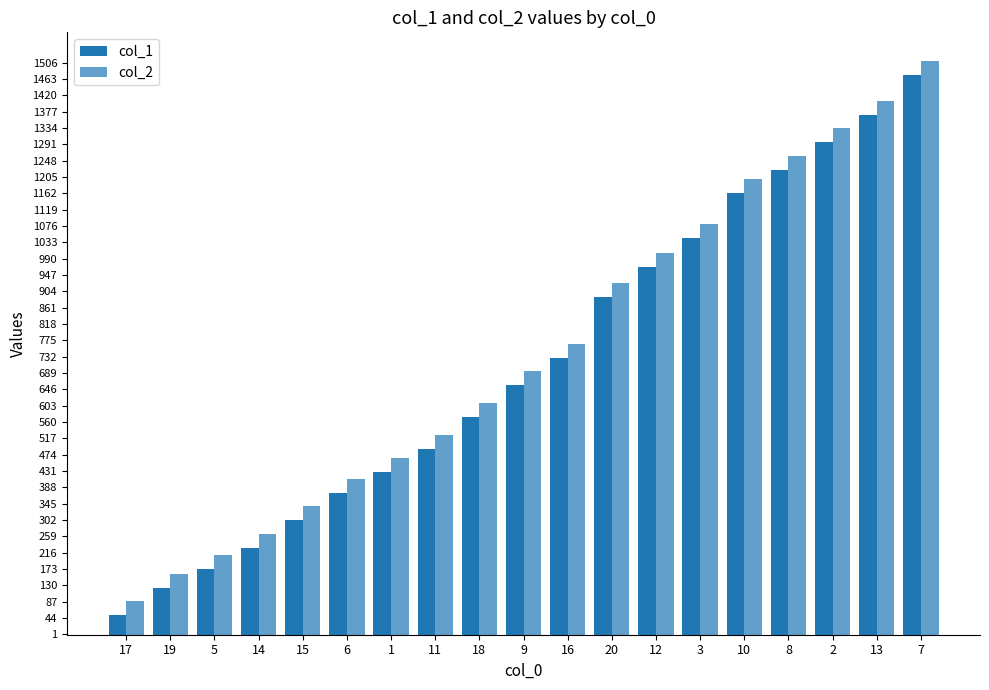

How many data points does each series have?

19